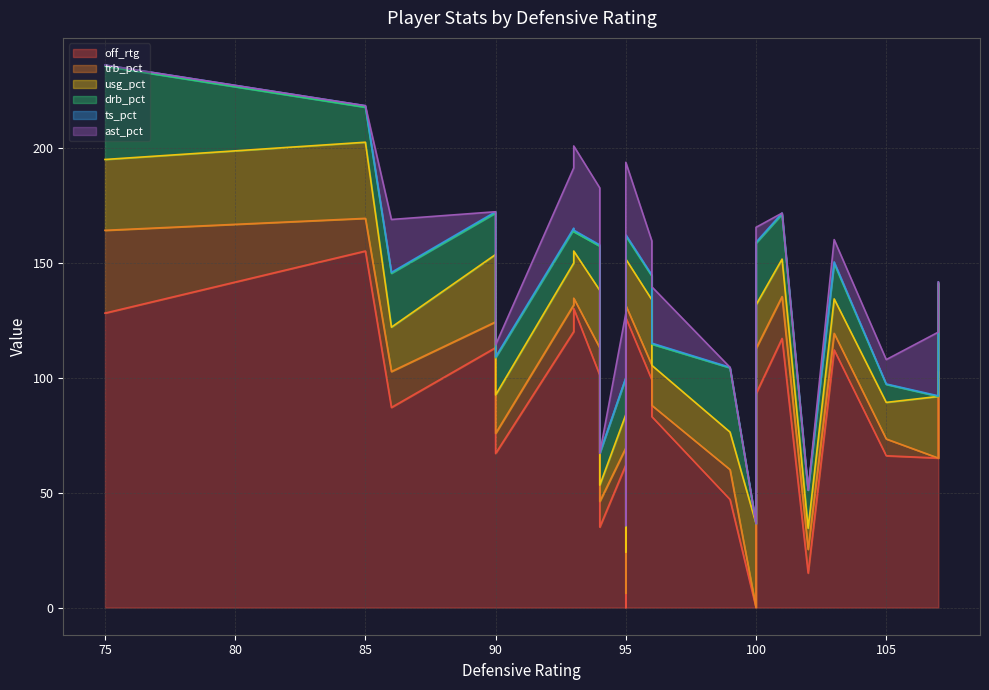

Rank the series by their maximum value, from highest to lowest.

off_rtg, drb_pct, usg_pct, ast_pct, trb_pct, ts_pct